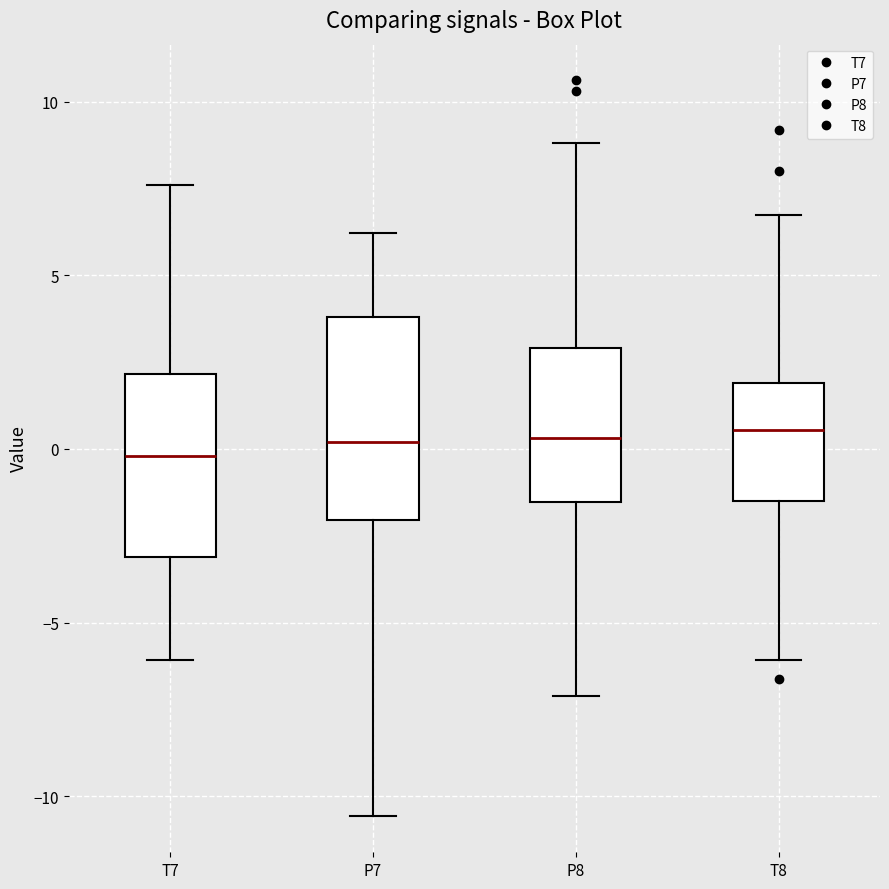

Reading left to right, transcribe this box plot: for each box, give where its median line is, the range the box spans, and where its two whiskers end, as read against the y-axis. The values are not printed on the chart, so give them approximately, as read against the axis.

T7: median 0.0, box -3.0 to 2.0, whiskers -6.0 to 7.5
P7: median 0.0, box -2.0 to 4.0, whiskers -10.5 to 6.0
P8: median 0.5, box -1.5 to 3.0, whiskers -7.0 to 9.0
T8: median 0.5, box -1.5 to 2.0, whiskers -6.0 to 6.5